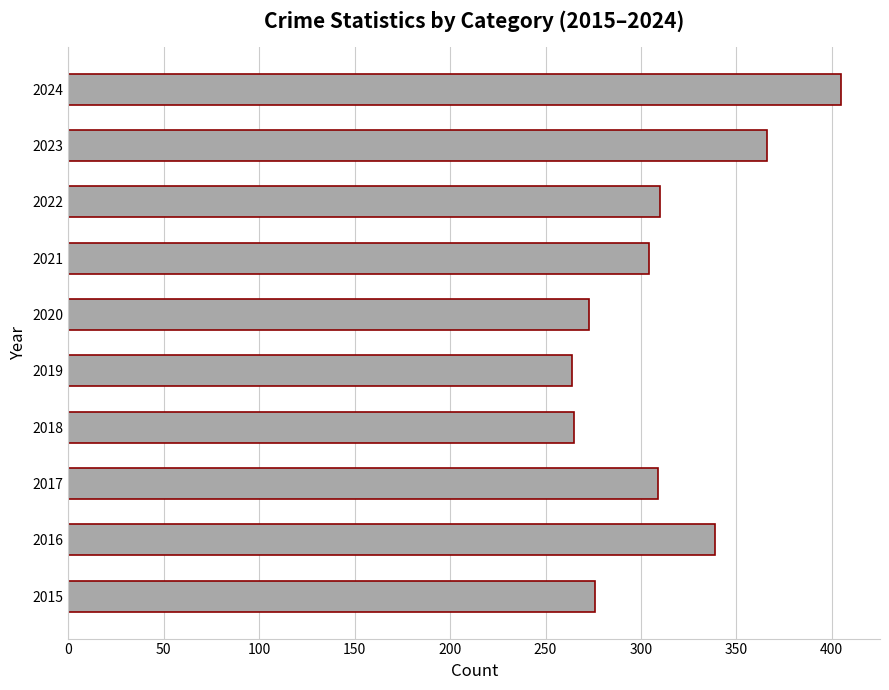

At which category does the chart reach its peak across all series?

2024